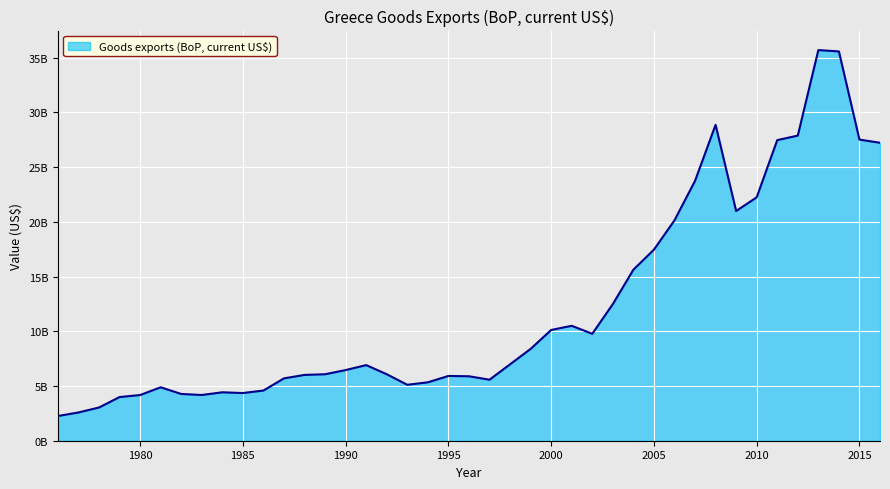

Does the chart have visible grid lines?

Yes